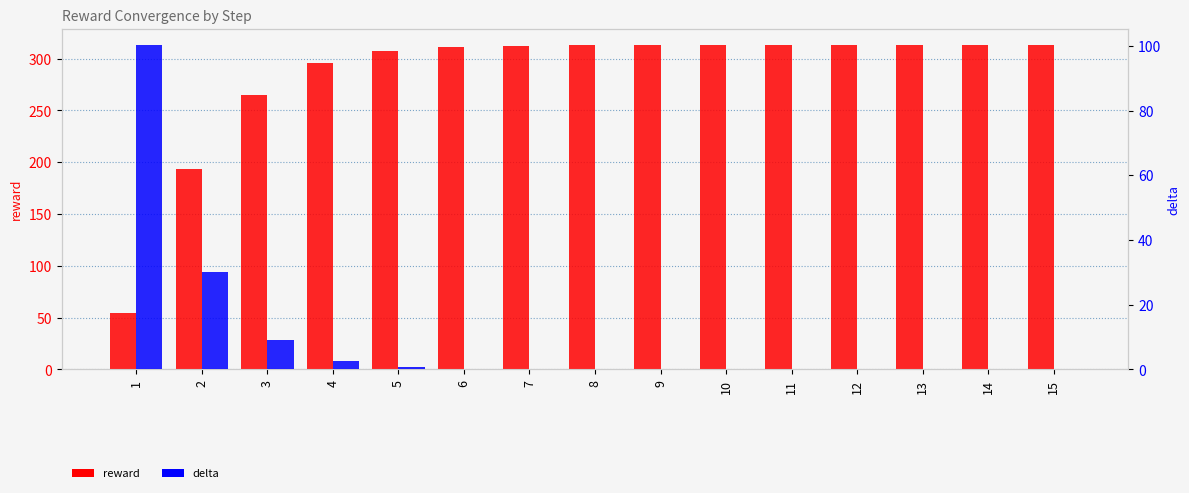

Does the chart contain any negative values?

No